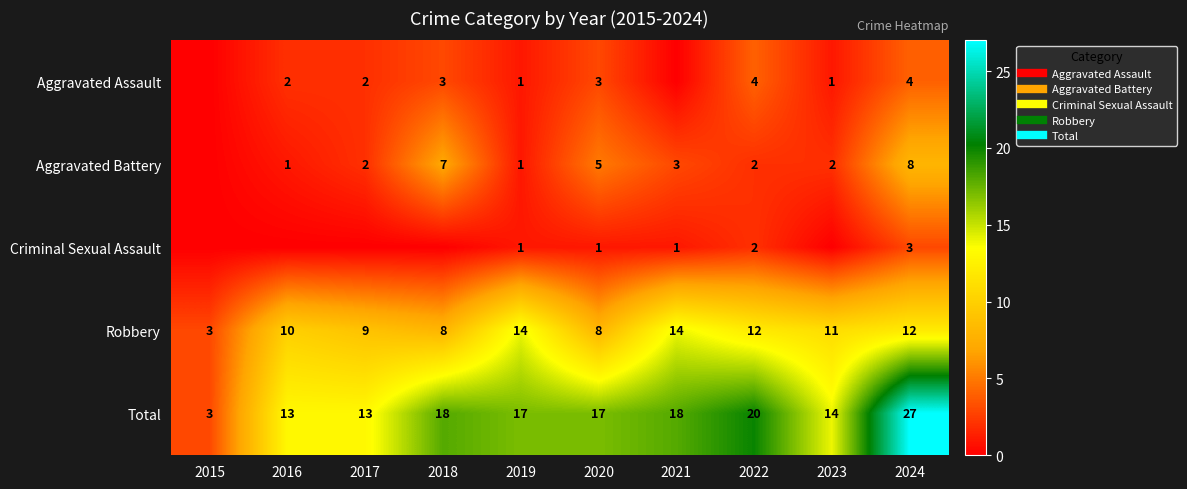

What is the difference between the maximum and minimum values in the Total series?

24